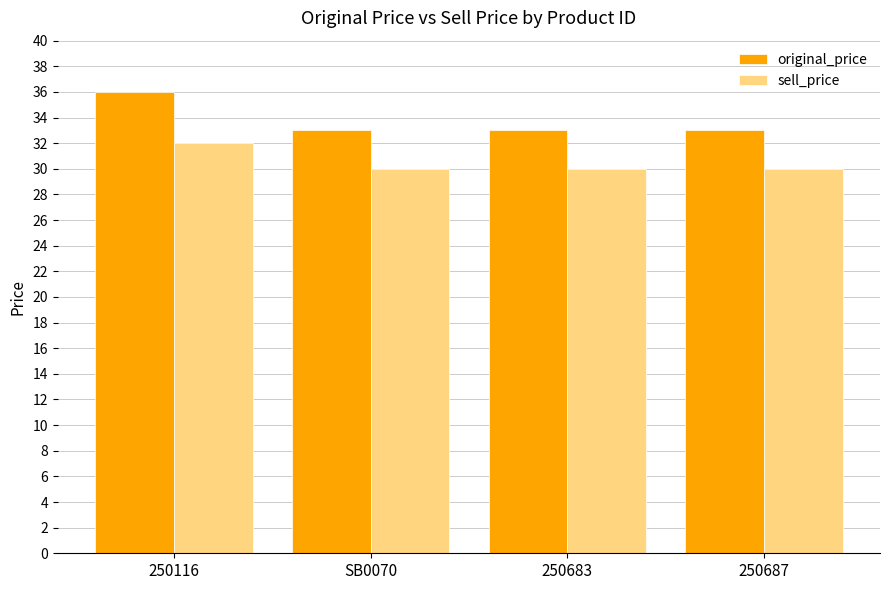

Is the value of sell_price at SB0070 greater than the value of original_price at 250687?

No